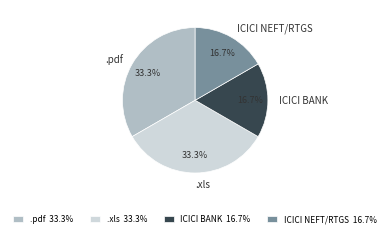

How much of the chart is everything except ICICI BANK?

83.3%